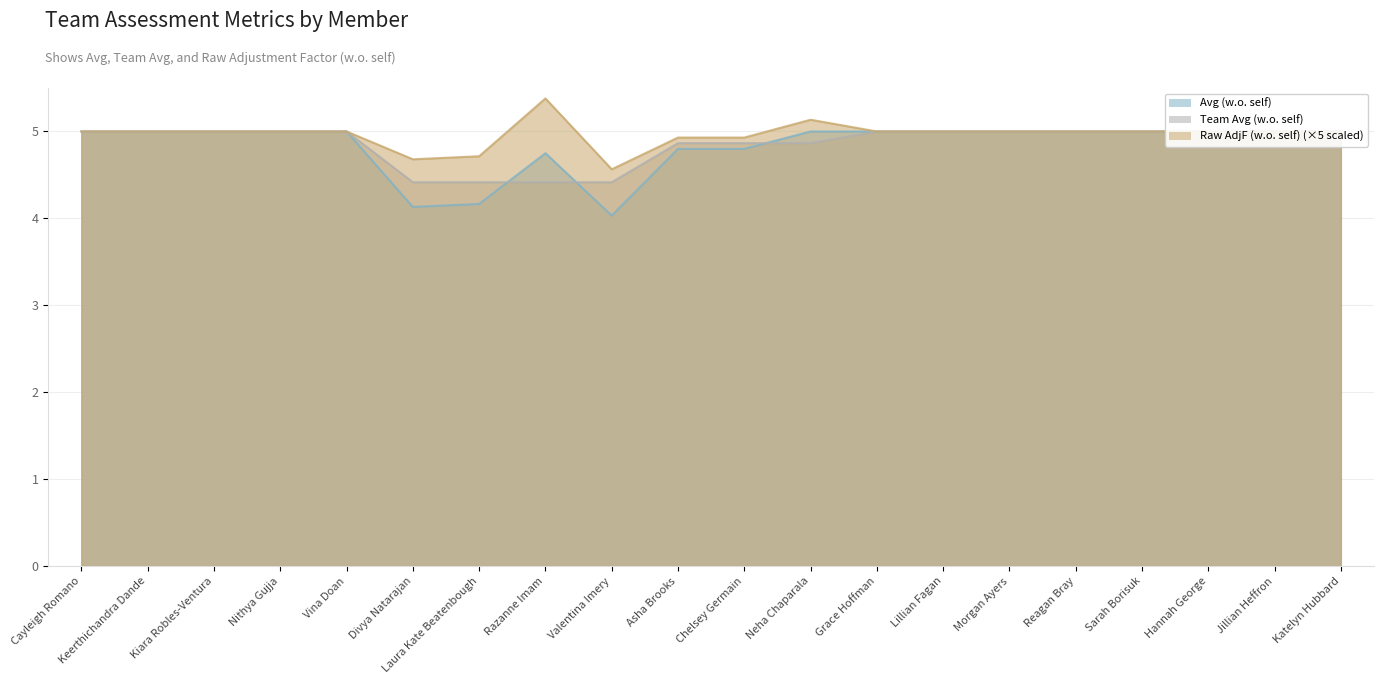

What is the difference between the Team Avg (w.o. self) values at Cayleigh Romano and Neha Chaparala?

0.1